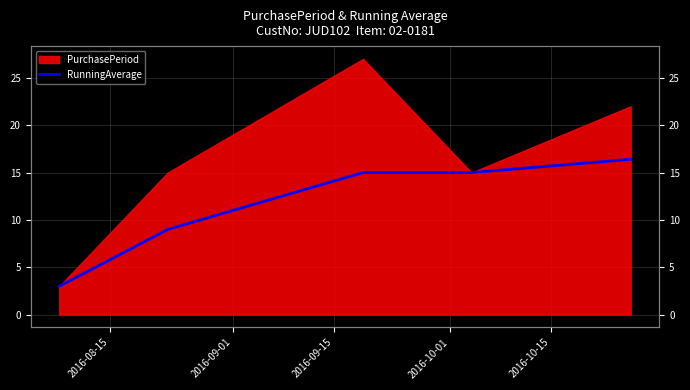

What is the average value?

11.7